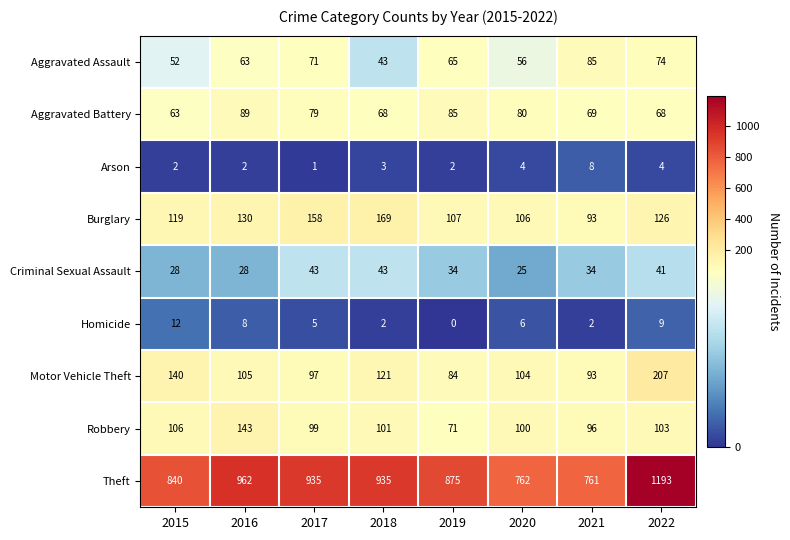

Which series changed the most between 2018 and 2021?

Theft